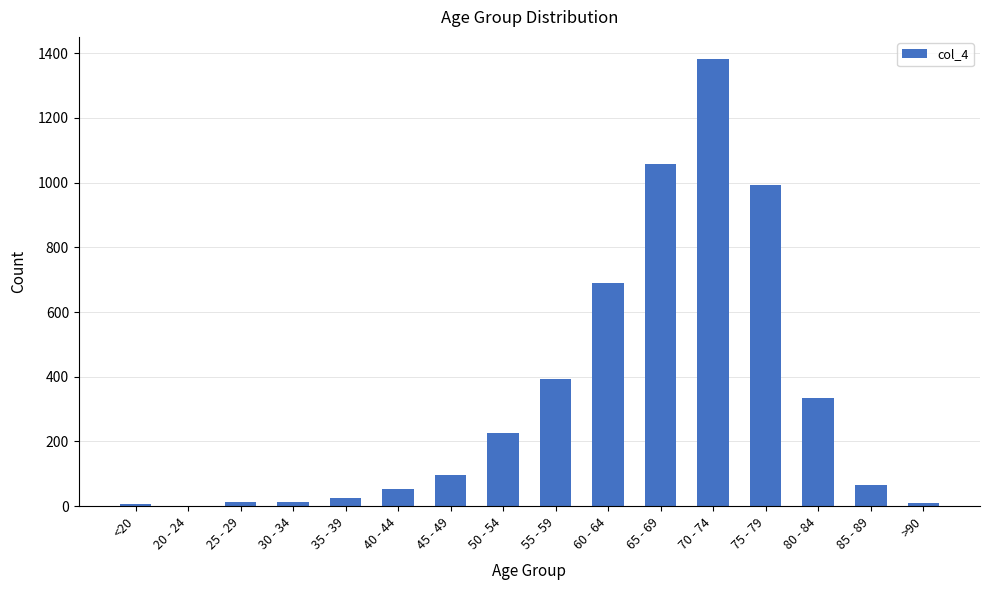

What is the average value?

335